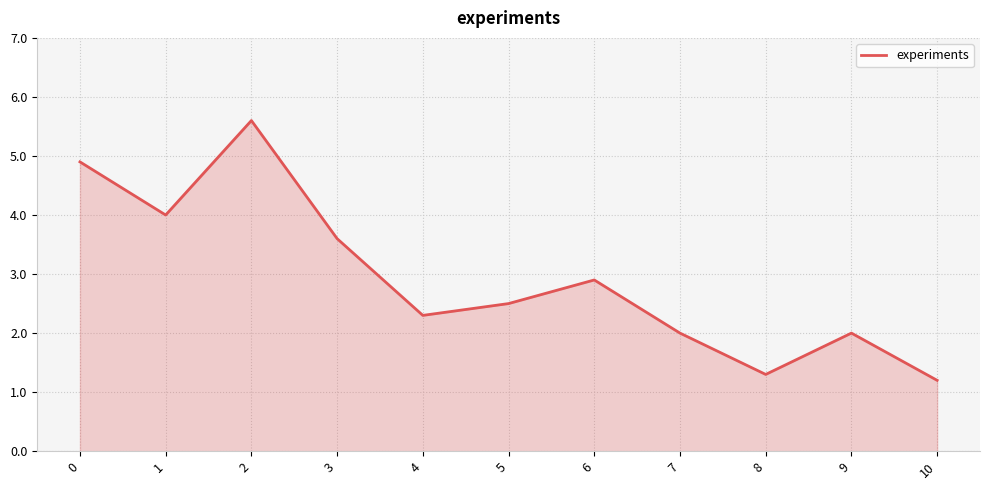

Where is the first local minimum?

1